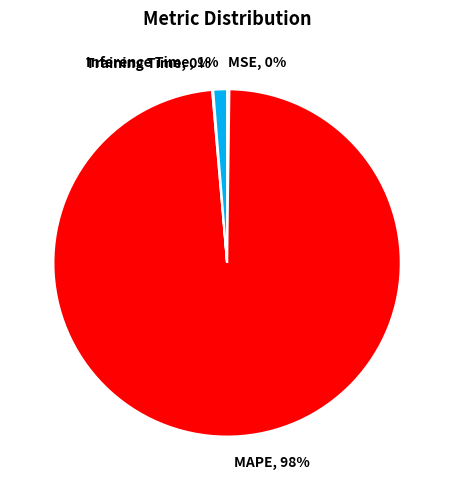

Is it true that Inference Time is 11% of the pie?

False